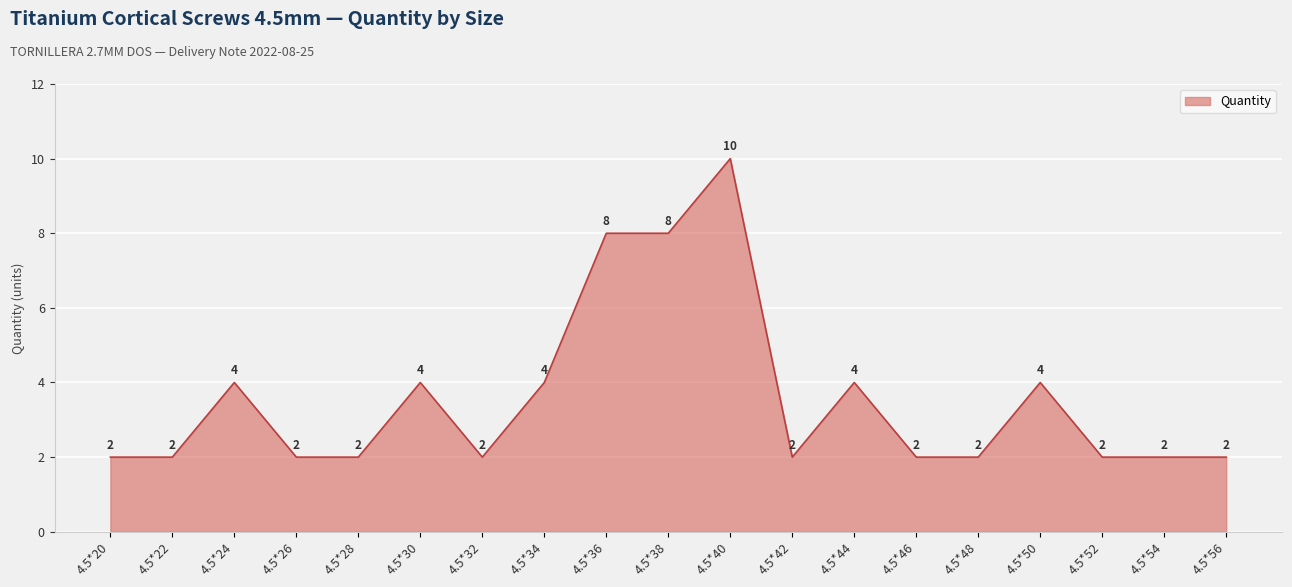

Is it true that the value at 4.5*34 is 4?

True